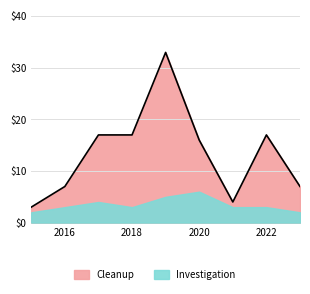

Which series has the largest total across all categories?

Cleanup